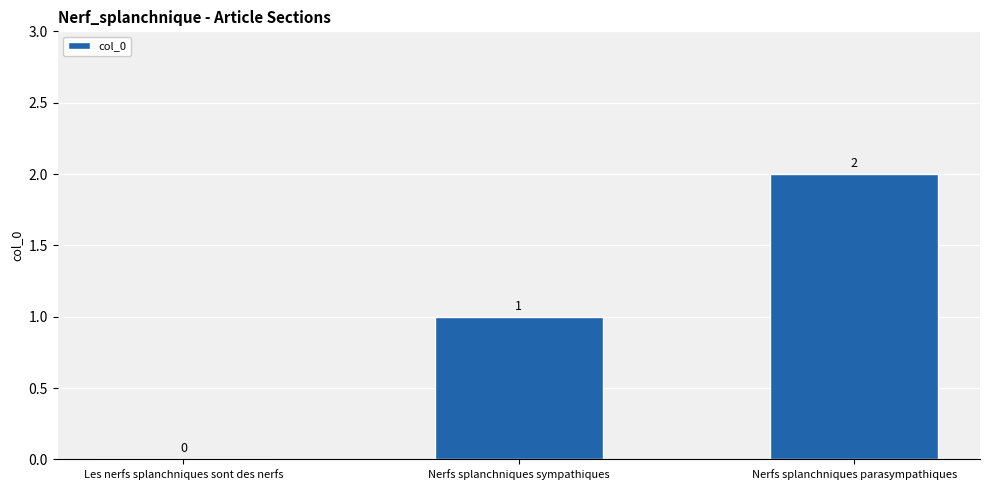

At which category does the chart reach its peak across all series?

Nerfs splanchniques parasympathiques